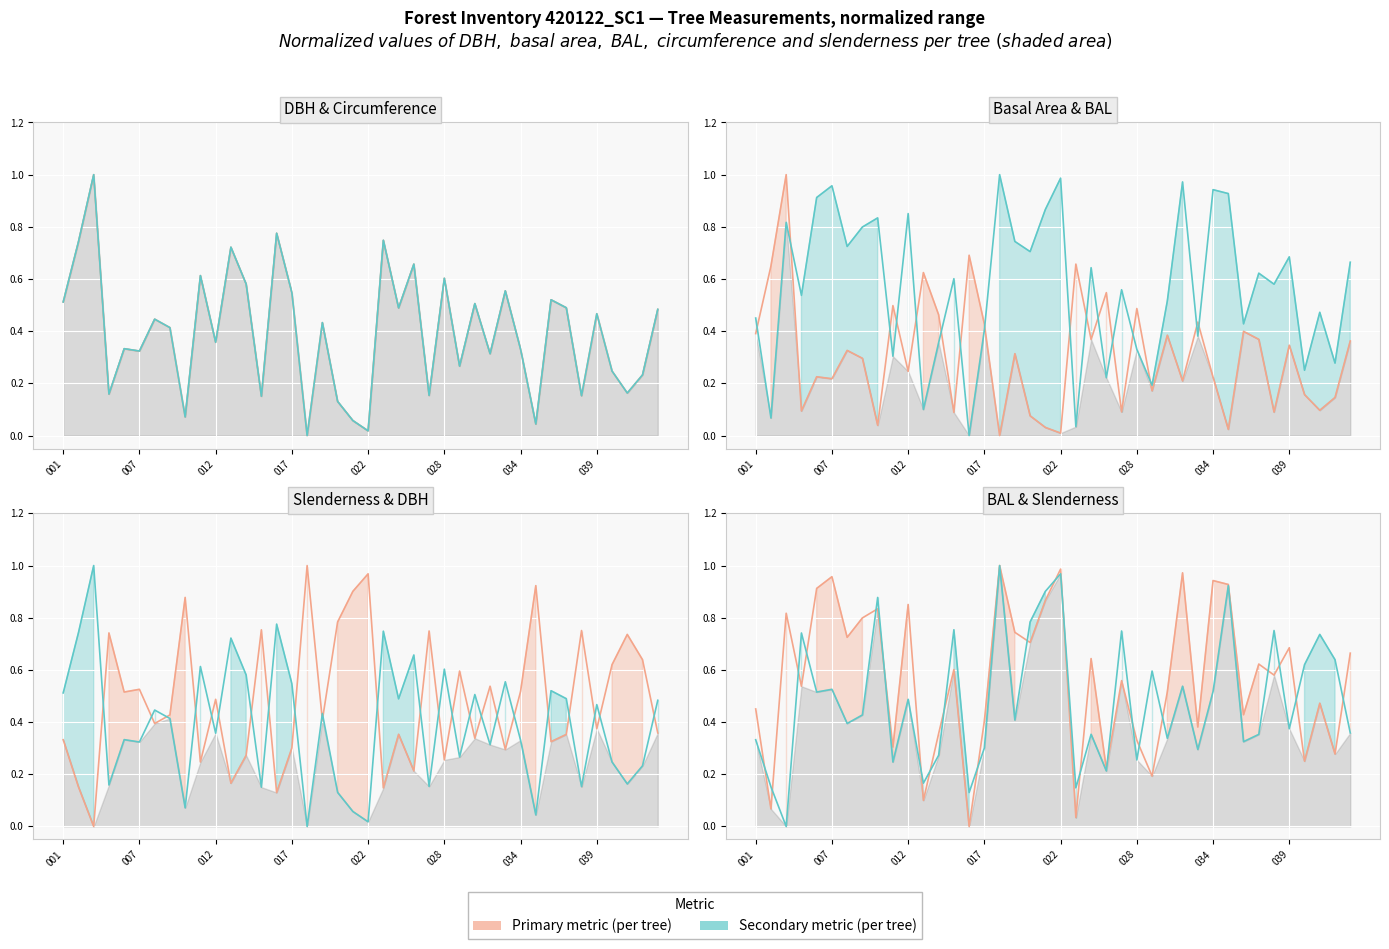

How many positive values does the DBH (cm) series have?

39